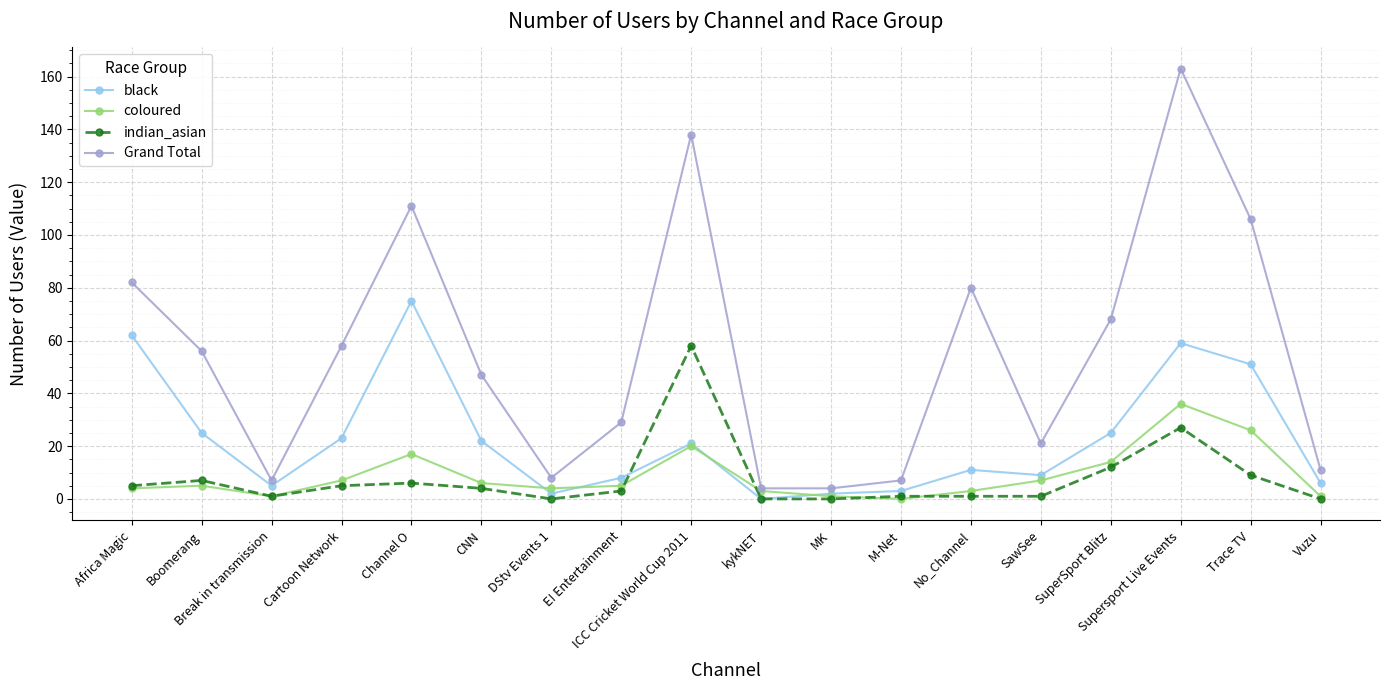

Which series has the largest range (max minus min)?

Grand Total